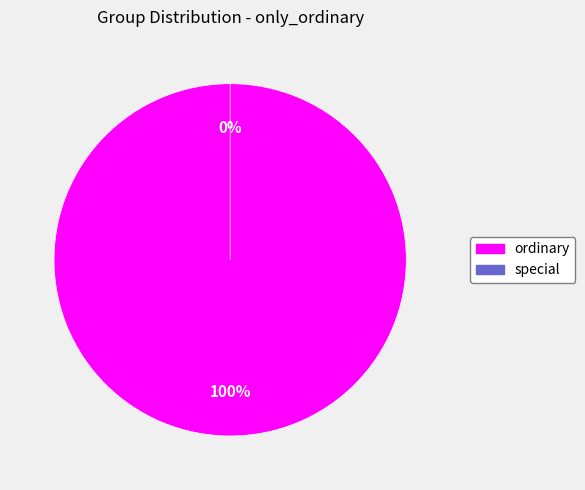

What is the largest slice in the pie chart?

ordinary